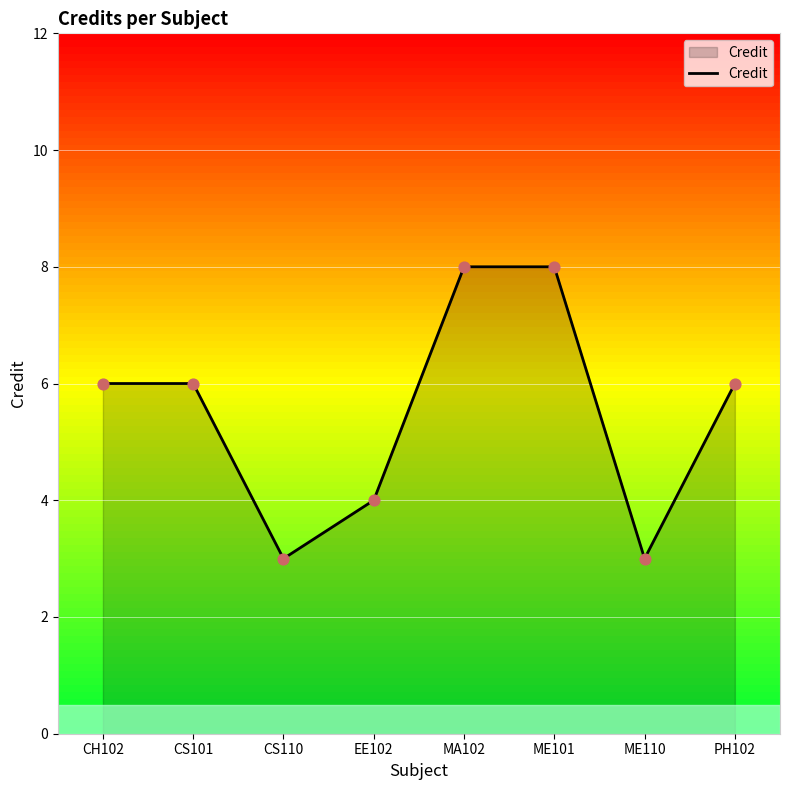

What is the change in value from CS110 to EE102?

+1